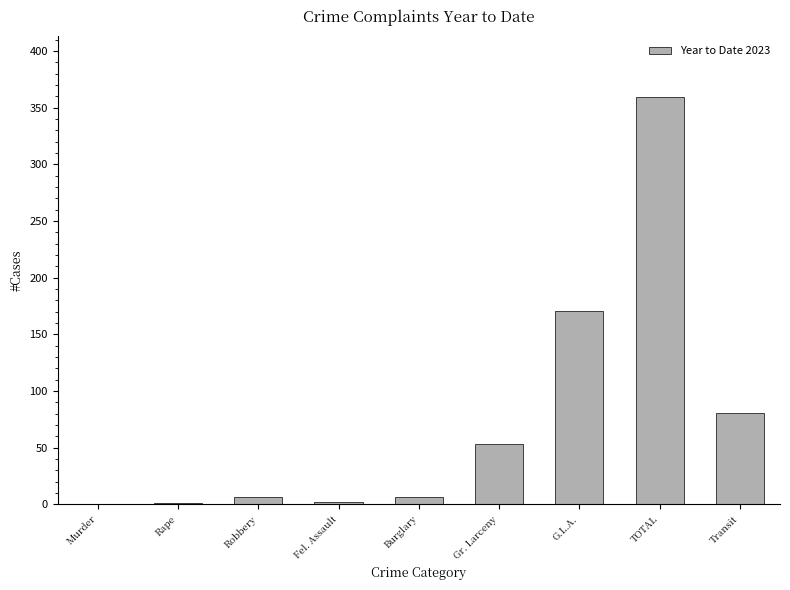

Is it true that the value at TOTAL is 359?

True